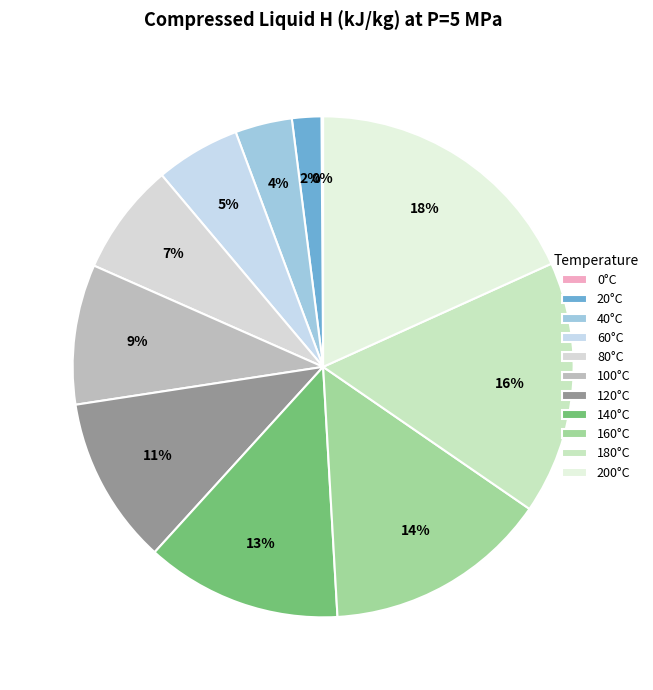

The 200°C slice represents 18% of the pie. True or false?

True